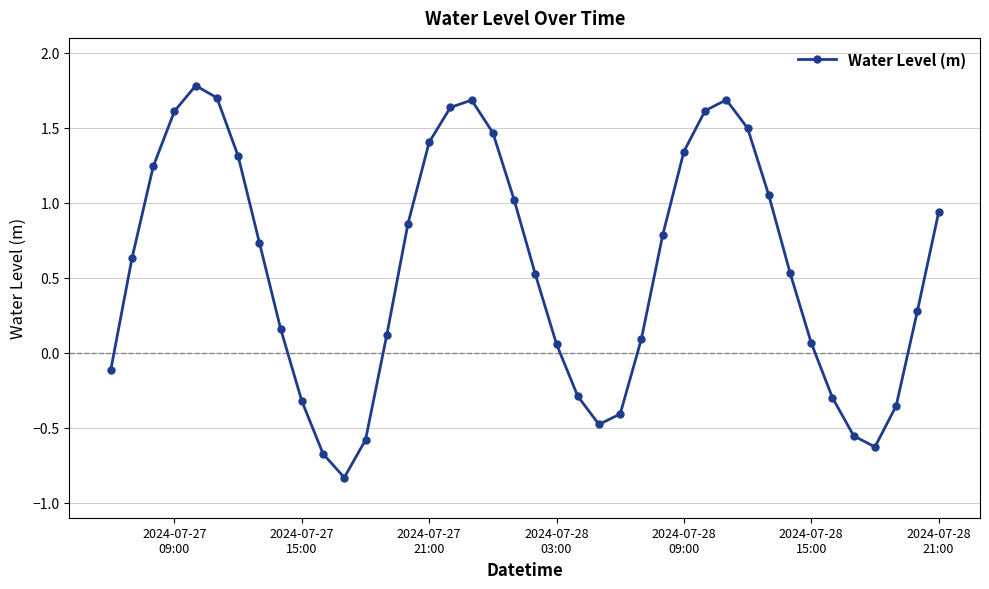

What is the maximum value shown in the chart?

1.8